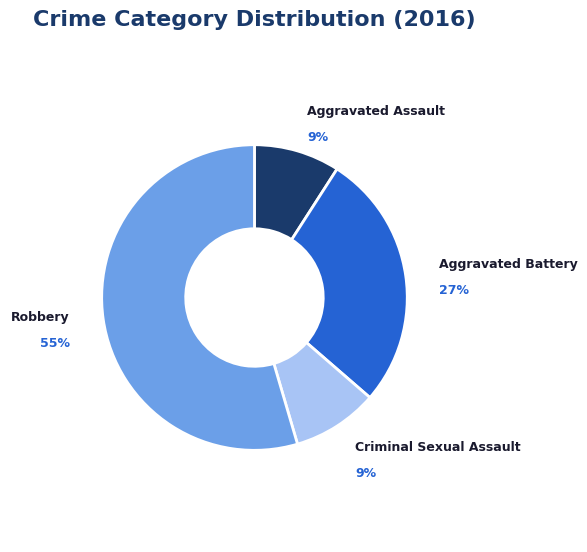

To the nearest percent, what percentage of the pie is Criminal Sexual Assault?

9%